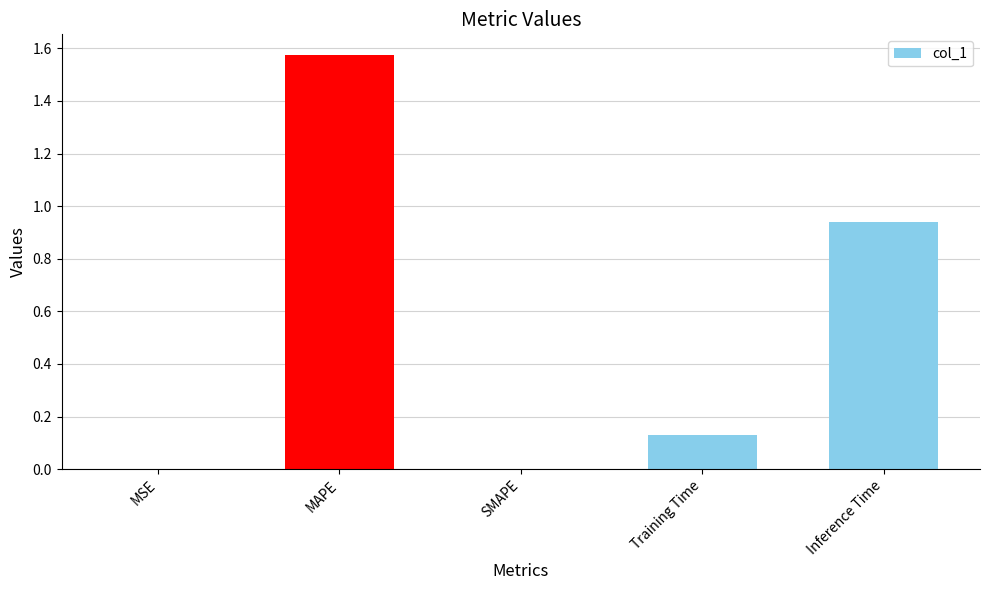

The value at SMAPE is -0.8. True or false?

False